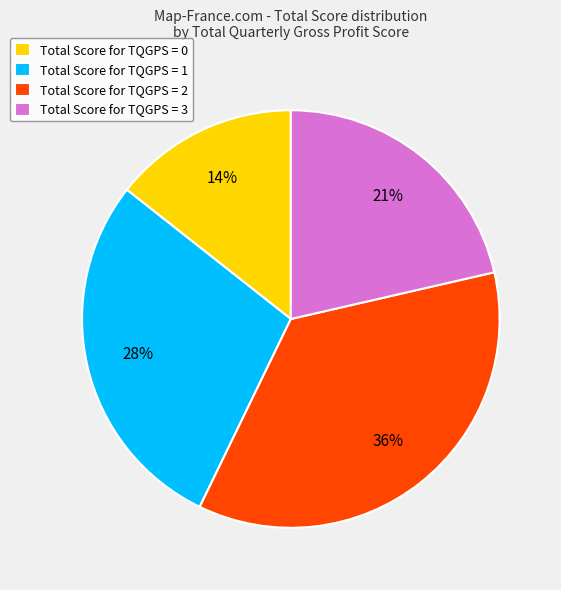

True or false: Total Score for TQGPS = 0 accounts for 14% of the total.

True